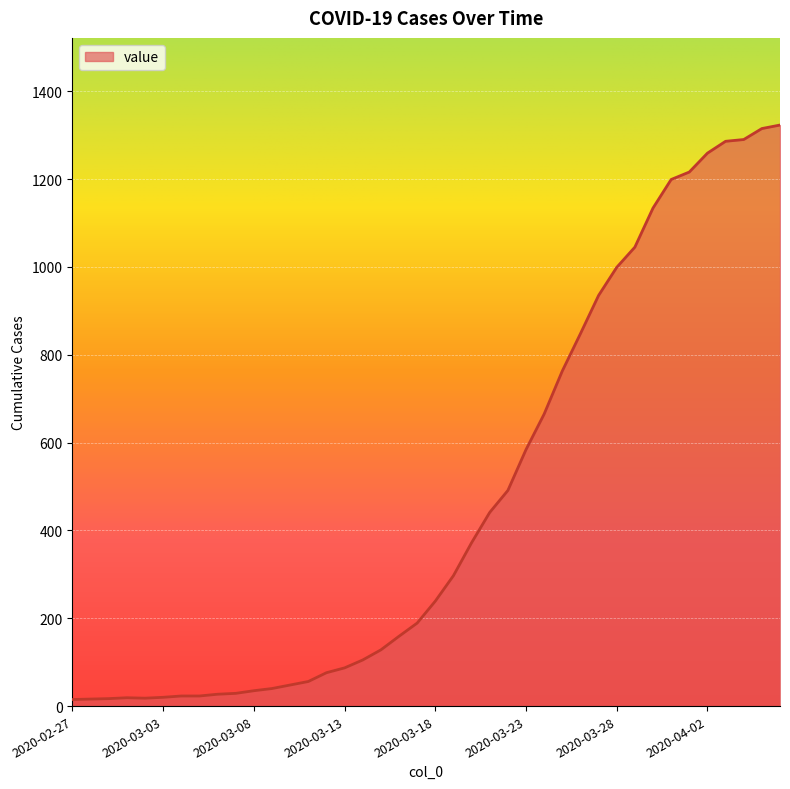

Count the number of data series in this chart.

1